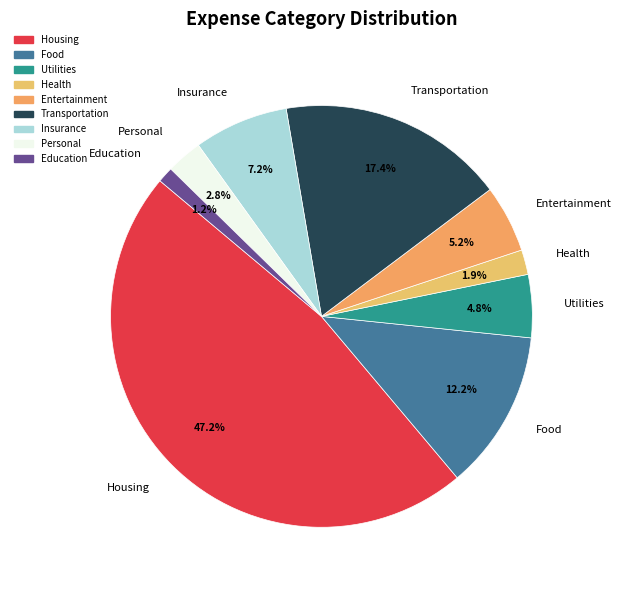

What is the smallest slice in the pie chart?

Education